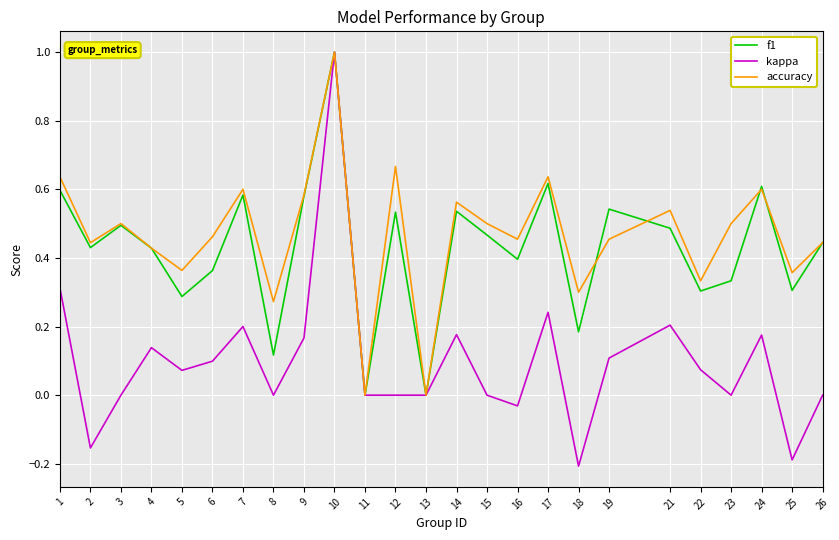

Between 12 and 16, which series saw the biggest shift?

accuracy